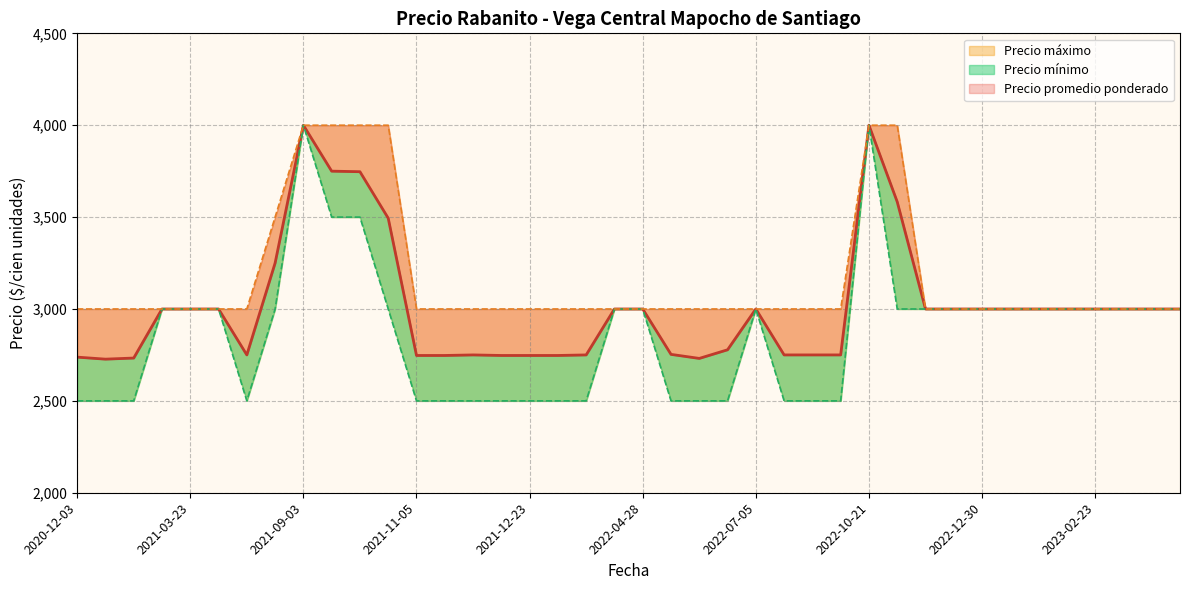

Is the value of Precio promedio ponderado at 2022-05-26 greater than the value of Precio maximo at 2021-09-03?

No